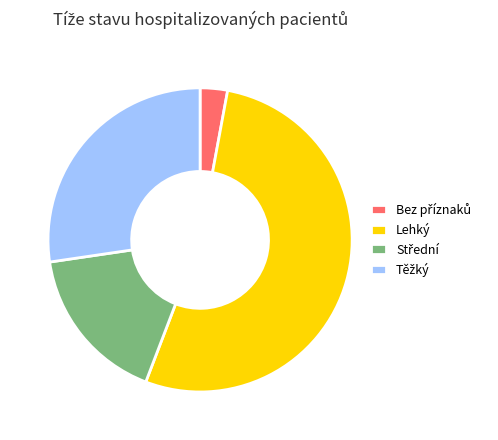

The Lehký slice represents 53% of the pie. True or false?

True